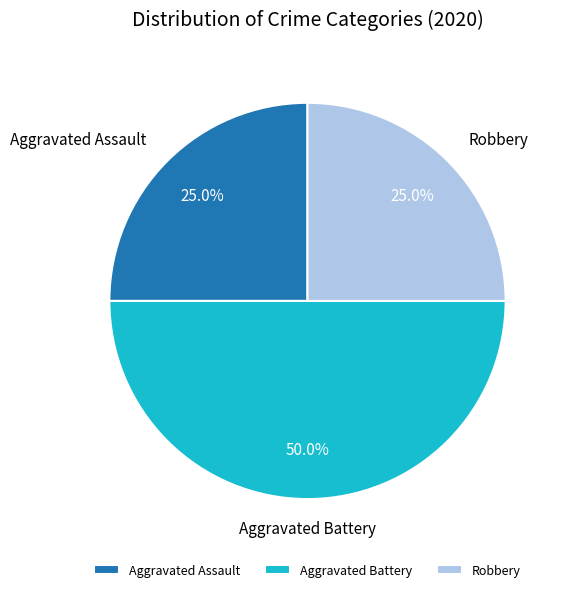

Does Aggravated Assault represent more than half of the total?

No